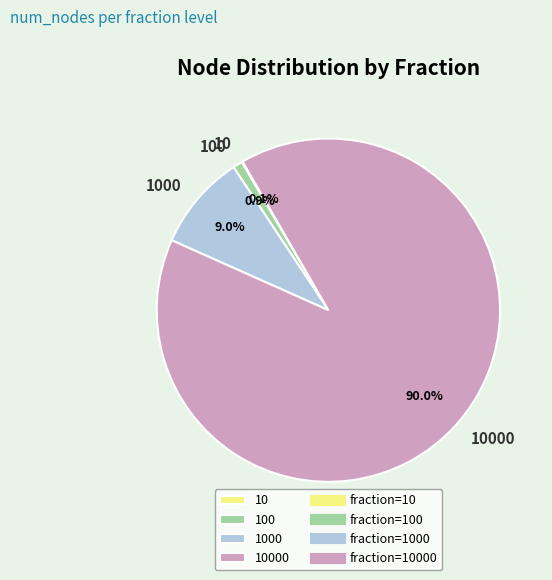

Is there a majority slice in this chart?

Yes